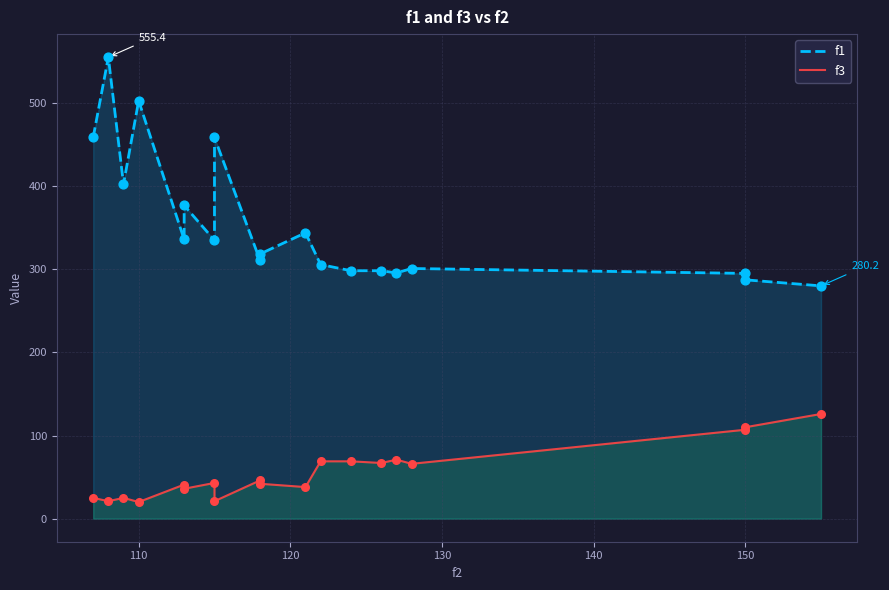

What are all the series names shown in the legend?

f1, f3